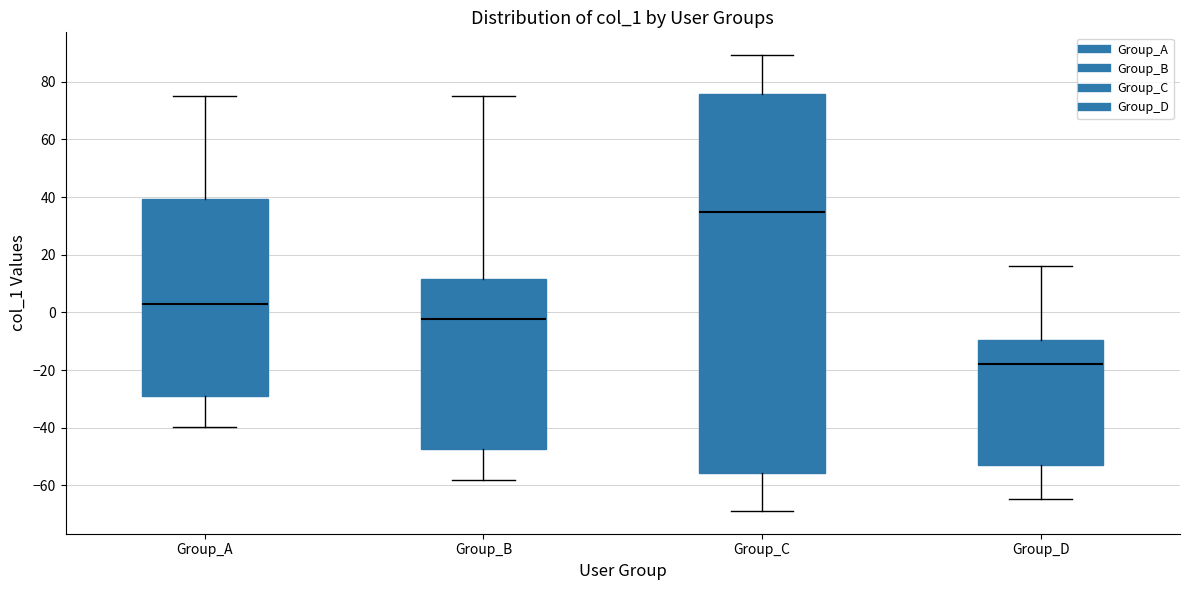

Reading left to right, transcribe this box plot: for each box, give where its median line is, the range the box spans, and where its two whiskers end, as read against the y-axis. The values are not printed on the chart, so give them approximately, as read against the axis.

Group_A: median 2, box -30 to 40, whiskers -40 to 74
Group_B: median -2, box -48 to 12, whiskers -58 to 74
Group_C: median 34, box -56 to 76, whiskers -68 to 90
Group_D: median -18, box -54 to -10, whiskers -64 to 16